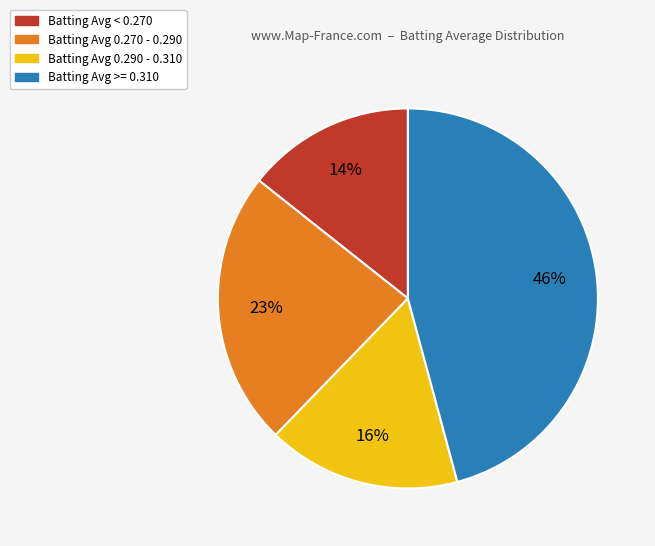

Does any single category account for the majority?

No